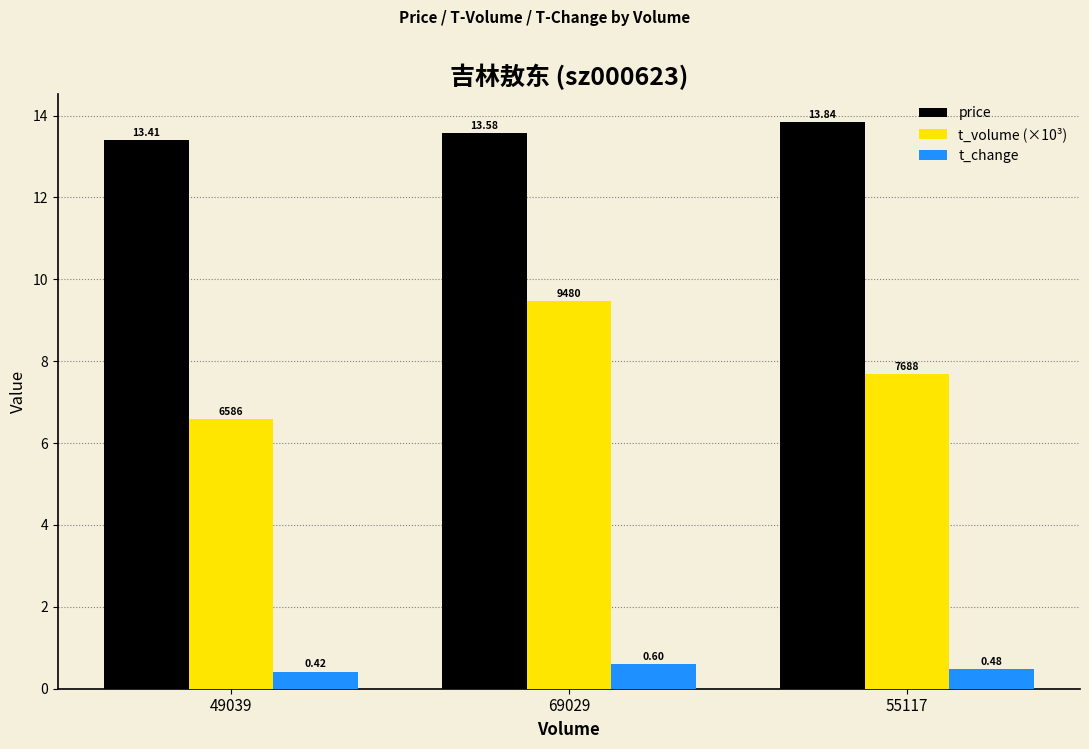

At which category is the sum across all series the highest?

69029